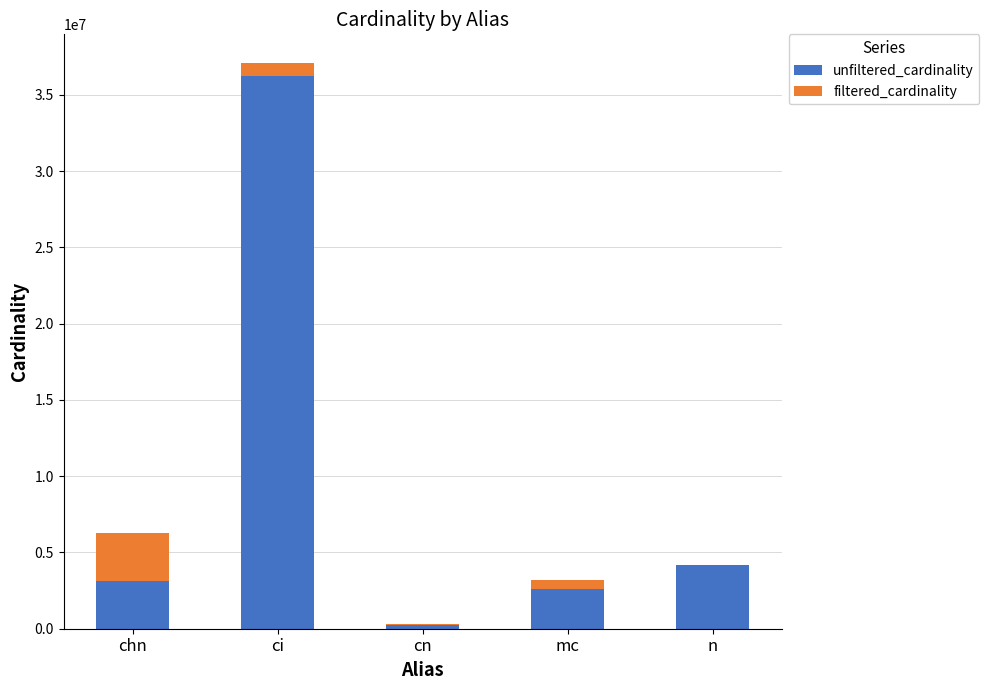

At which category is the sum across all series the highest?

ci